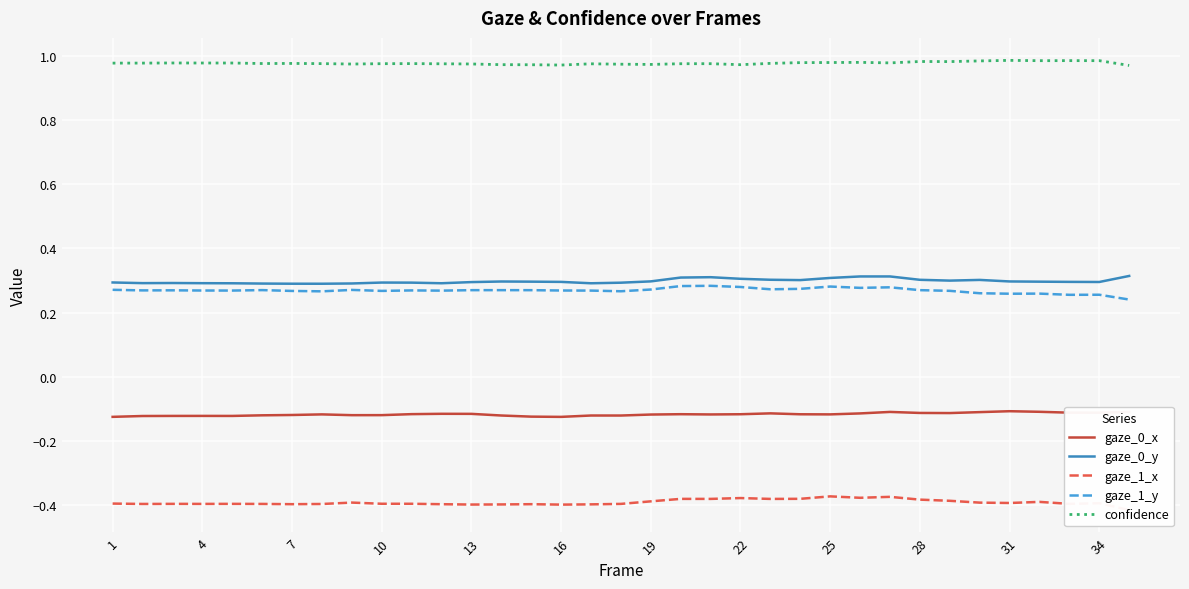

How many interior local valleys does the gaze_1_x series have?

10